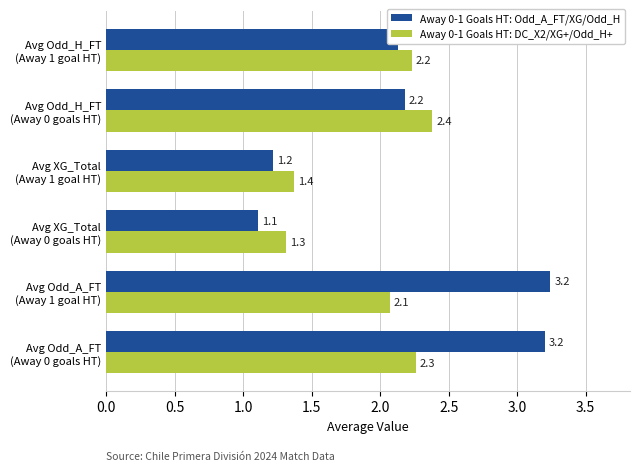

What is the highest value of the Away 0-1 Goals HT: DC_X2/XG+/Odd_H+ series?

2.4